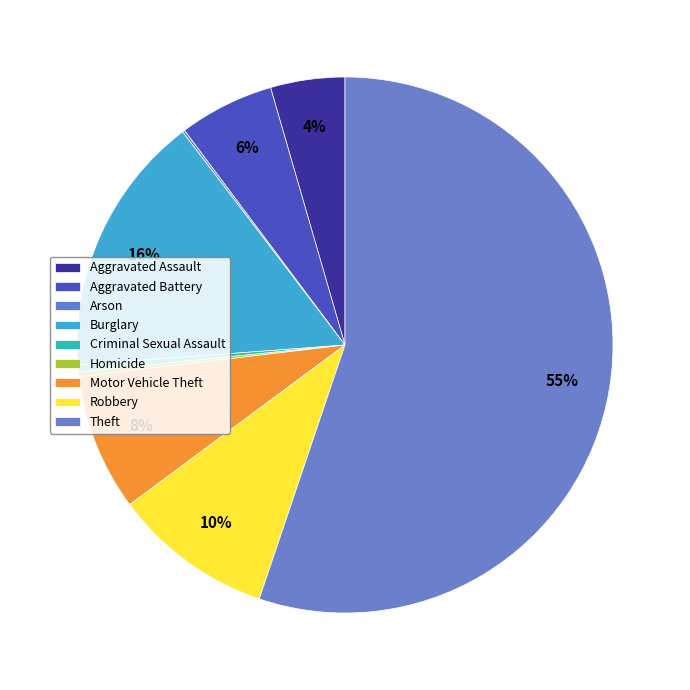

Is there a majority slice in this chart?

Yes